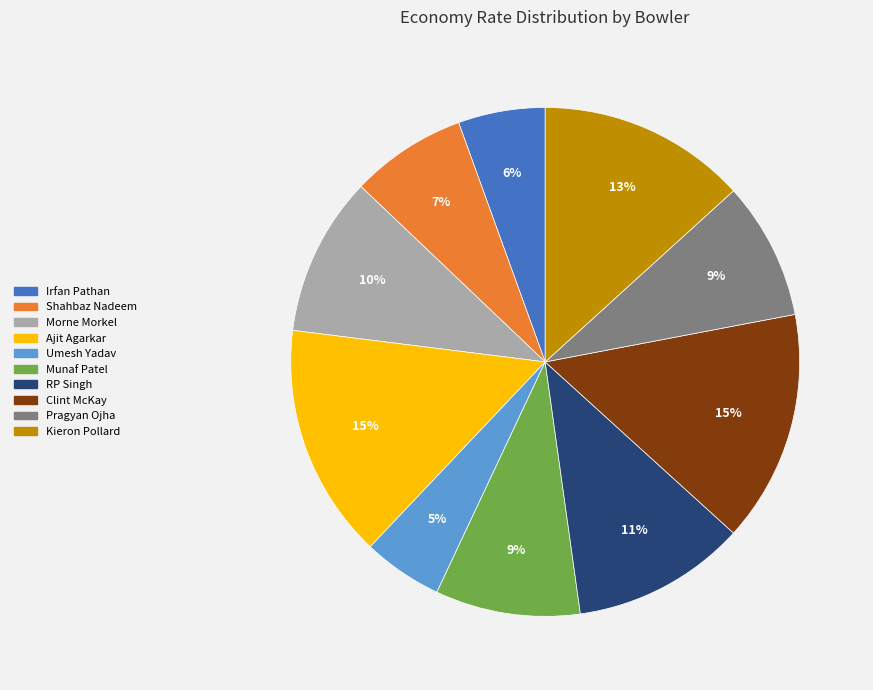

Is there a majority slice in this chart?

No